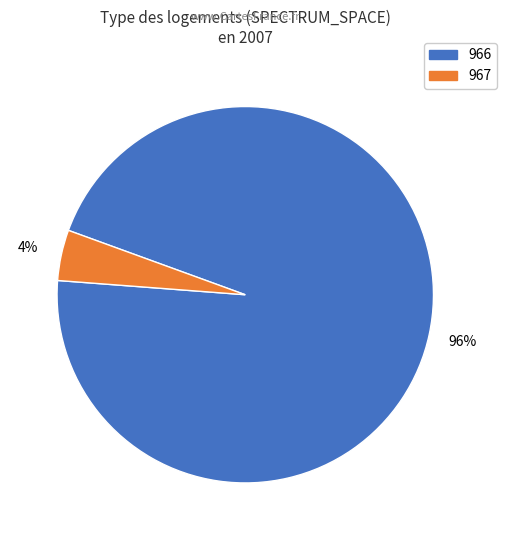

Do 966 and 967 together represent more than half of the pie?

Yes